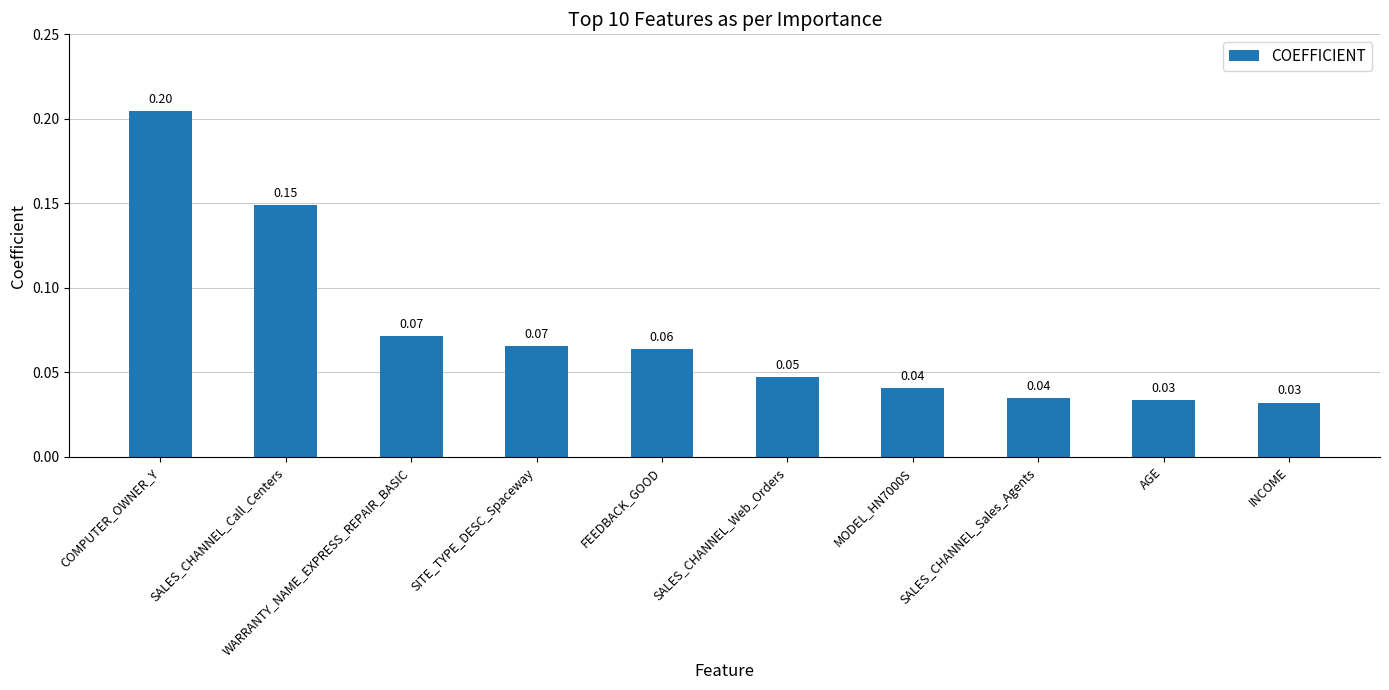

Which has a higher value, AGE or SALES_CHANNEL_Sales_Agents?

SALES_CHANNEL_Sales_Agents